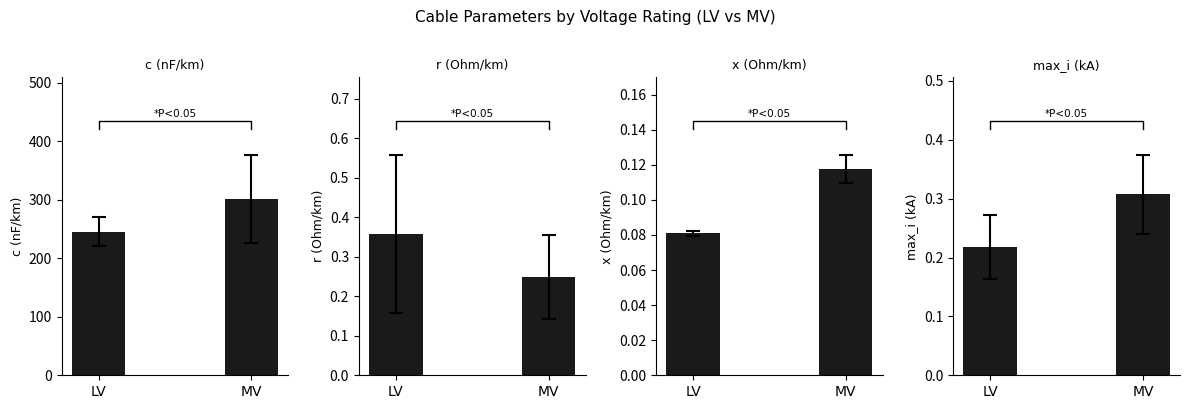

What is the label of the 2nd bar from the right?

LV